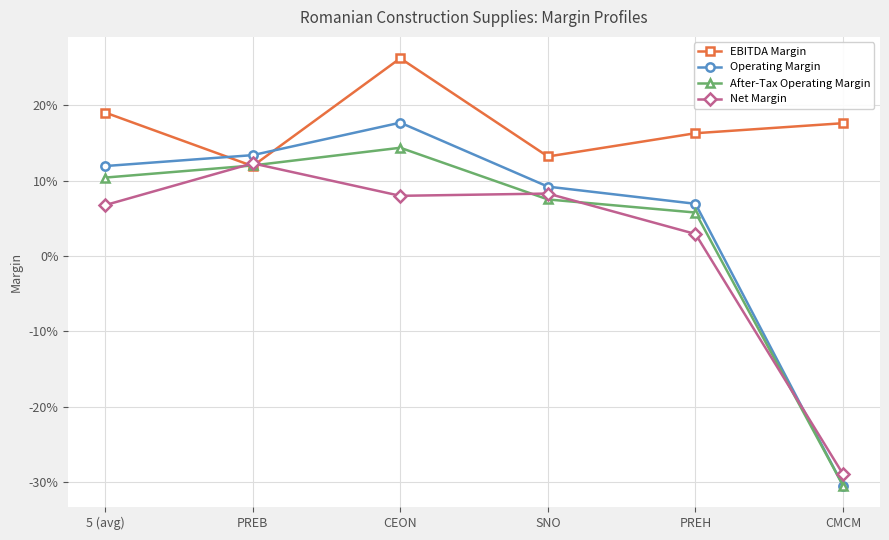

What is the maximum value shown in the chart?

0.3